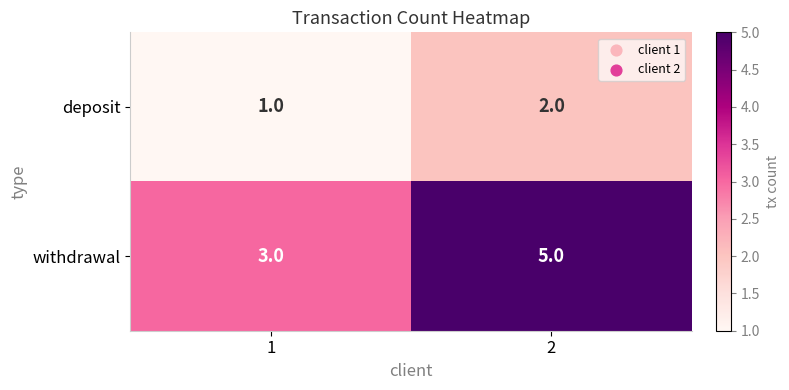

At which category does the chart reach its peak across all series?

2